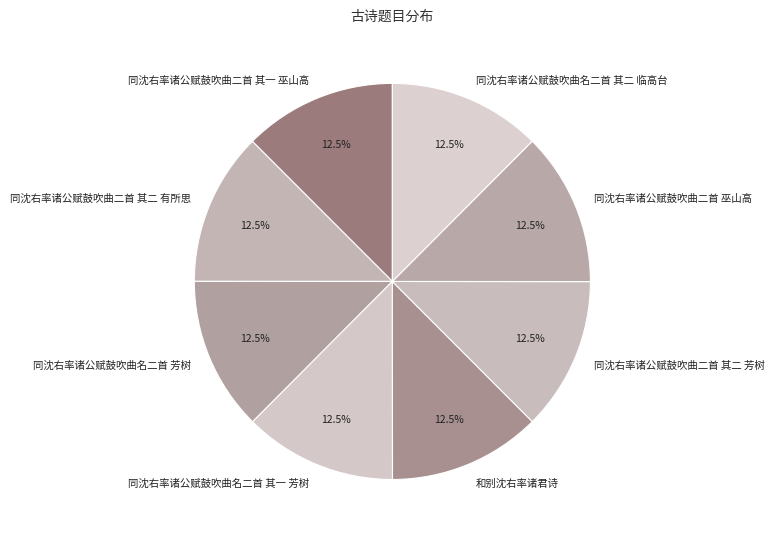

Is there a majority slice in this chart?

No